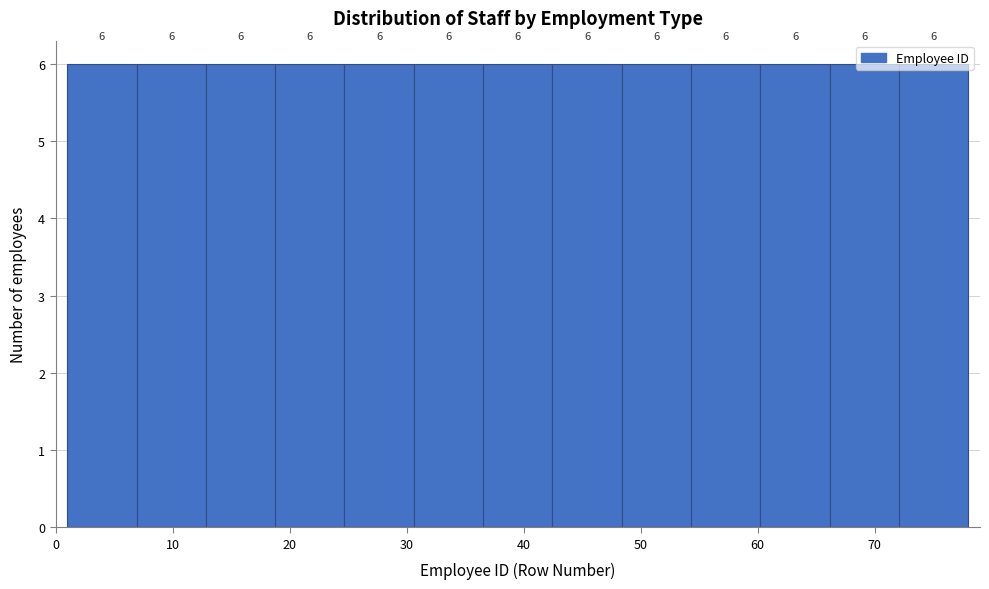

What is the height of the bar covering 42 to 48 on the x-axis? The bar edges are not printed on the chart, so give them approximately, as read against the axis.

6